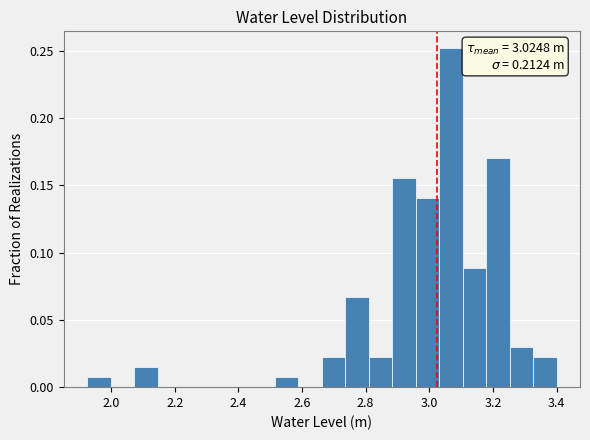

Read against the x-axis, roughly where is the centre of the tallest bar?

3.06